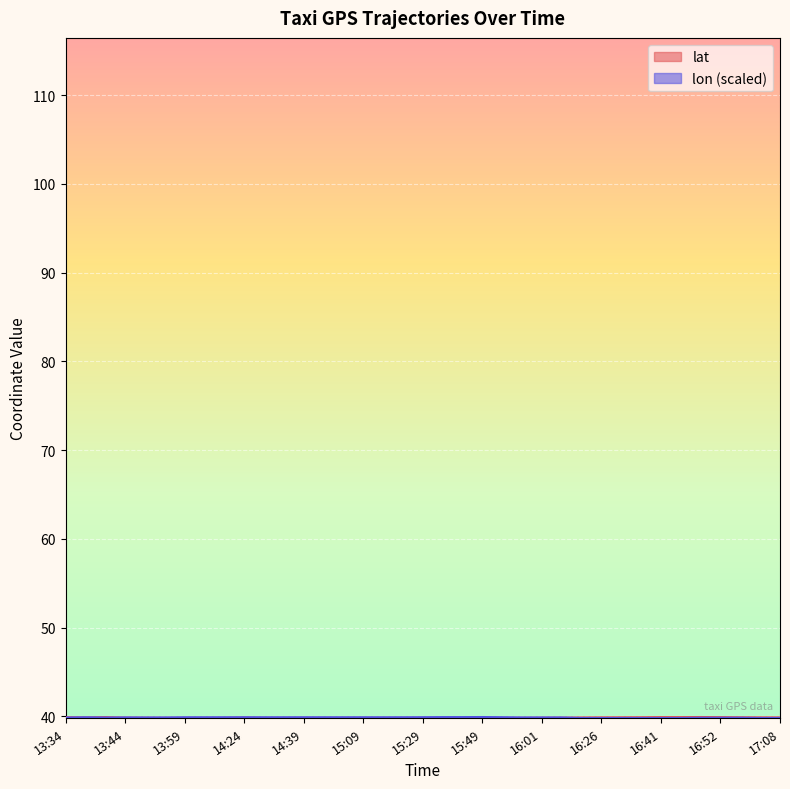

What is the greatest value displayed?

39.9